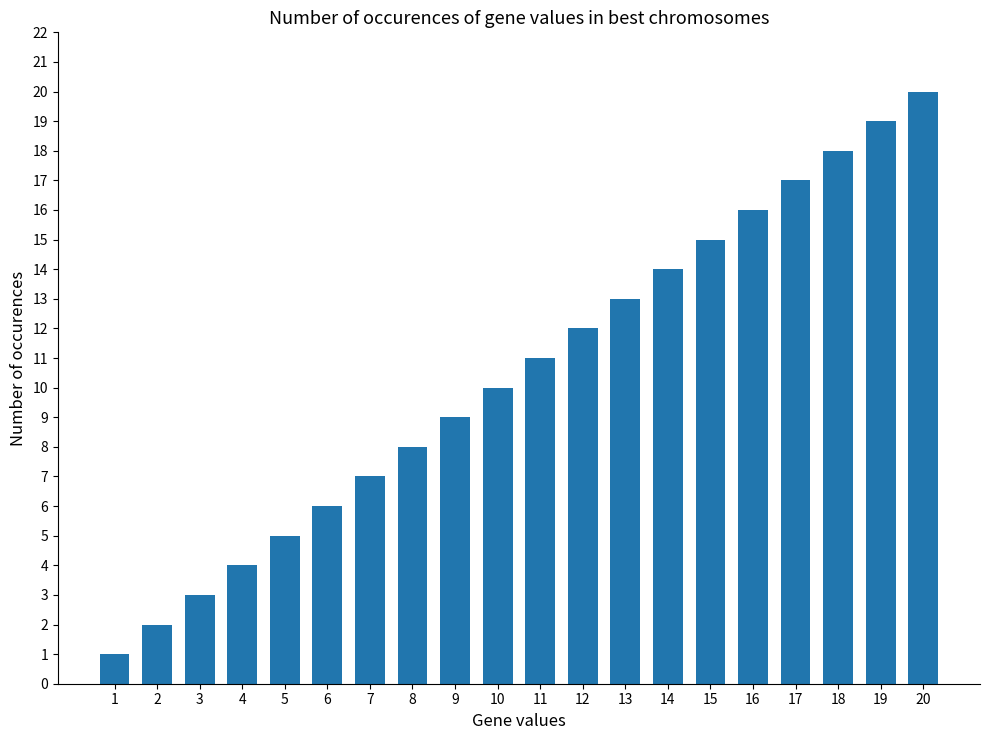

Which has a higher value, 11 or 5?

11